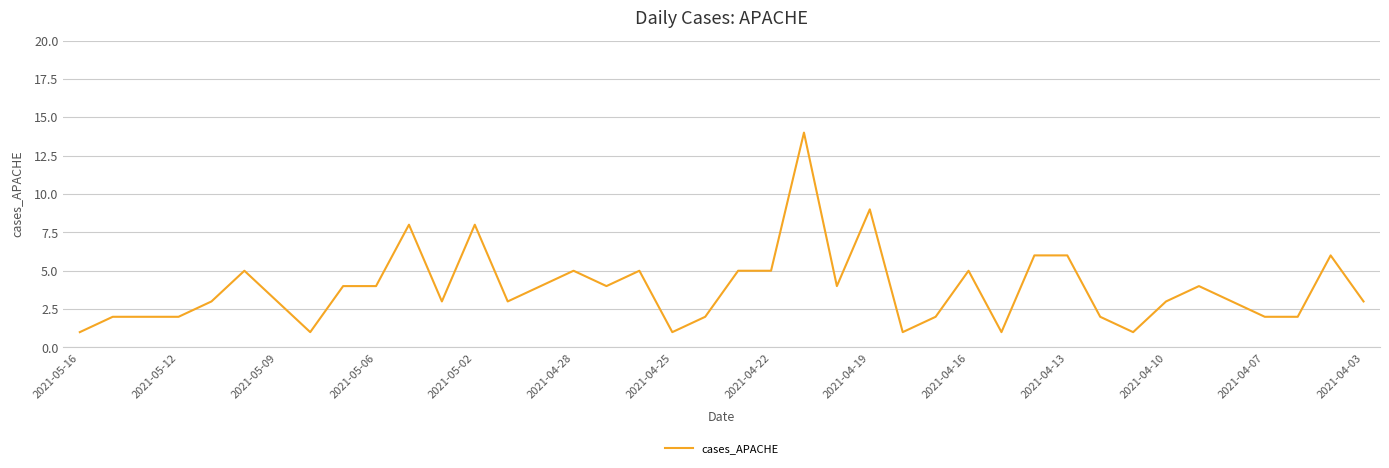

True or false: the data has more than 0 interior local peaks.

True